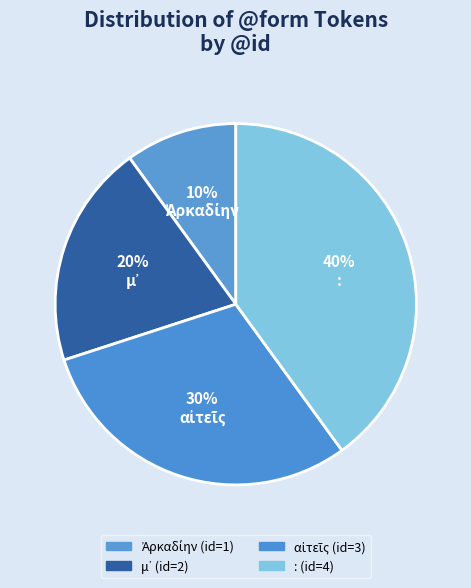

Rank the categories by value from highest to lowest.

:, αἰτεῖς, μ᾽, Ἀρκαδίην